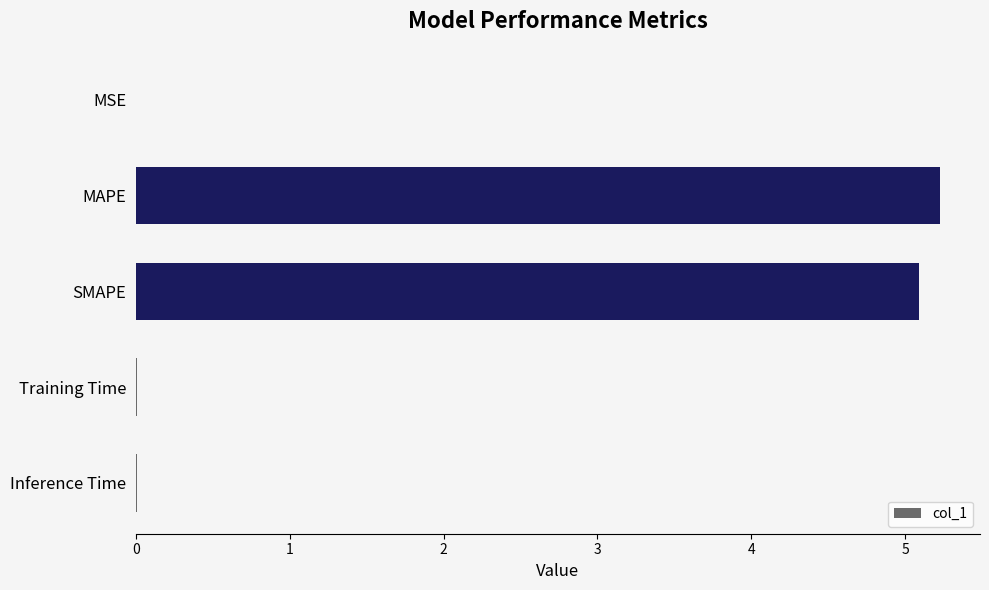

What is the sum of all values?

10.3